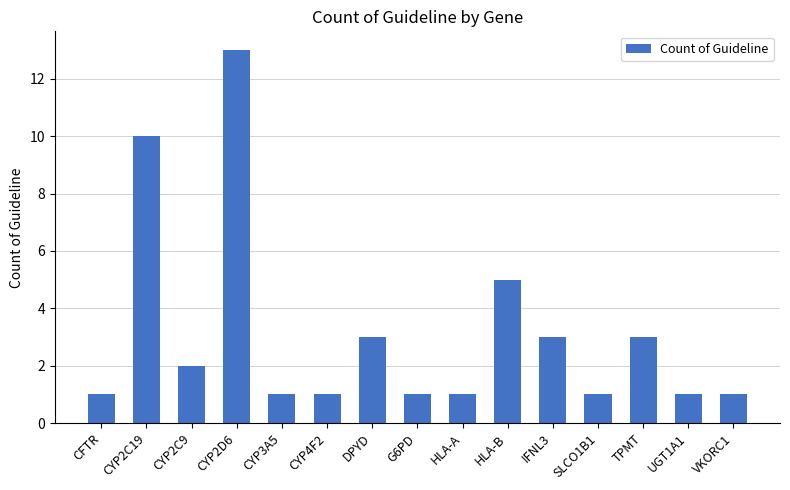

Is it true that the value at CYP2C19 is 17?

False